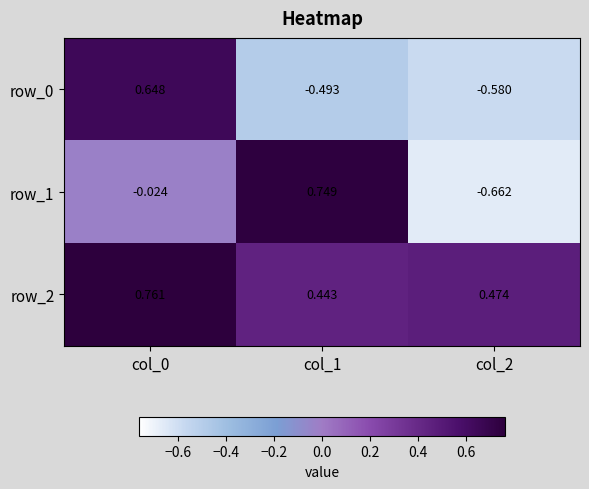

At which category is the sum across all series the highest?

col_0